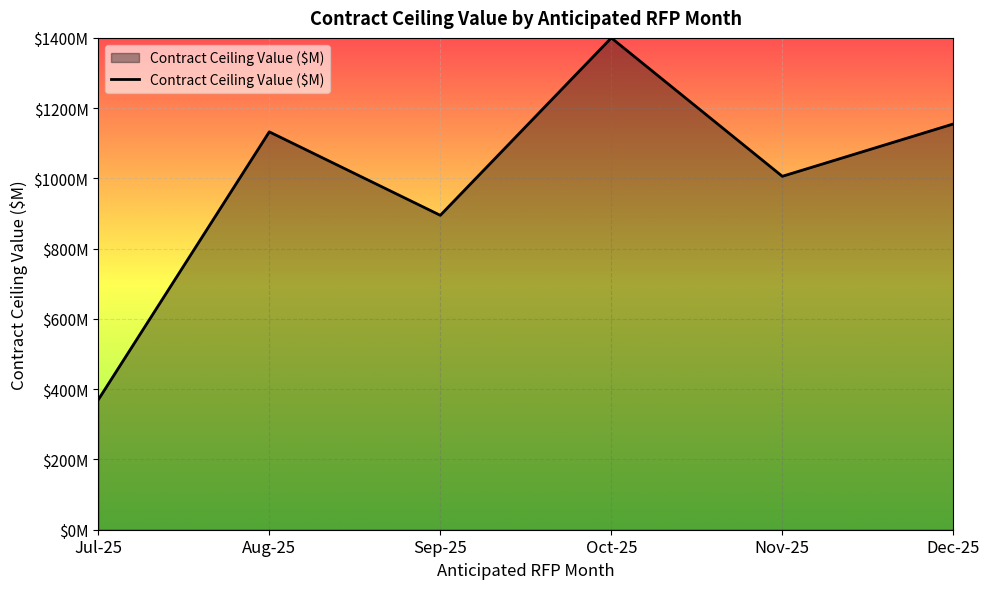

Is this an area chart (filled region under the line)?

Yes